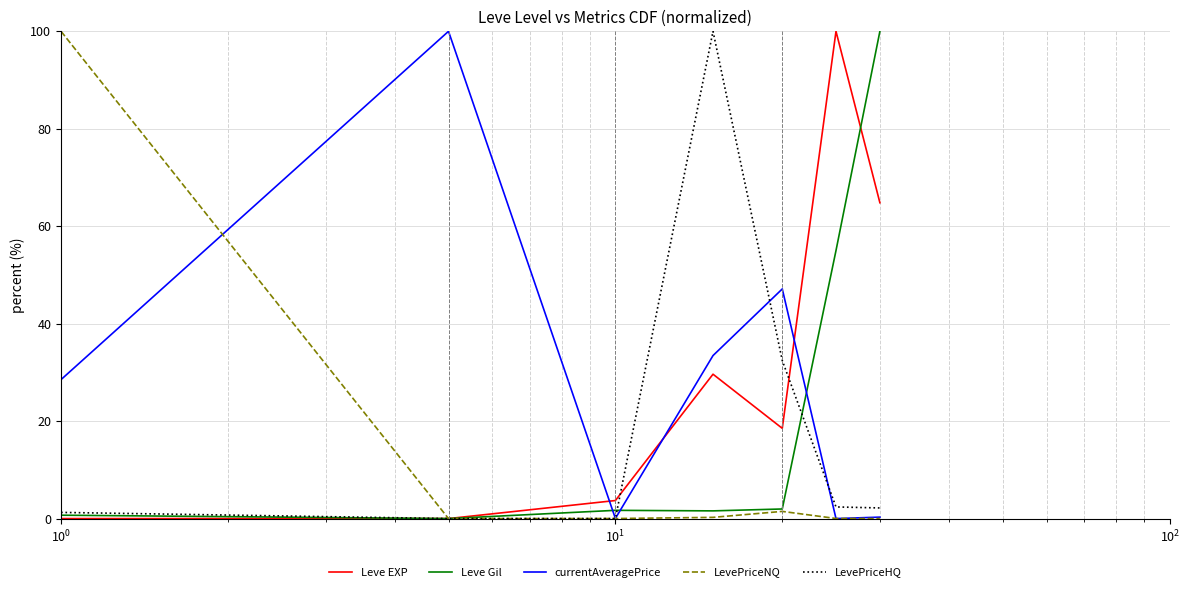

What is the highest value of the LevePriceHQ series?

100.0